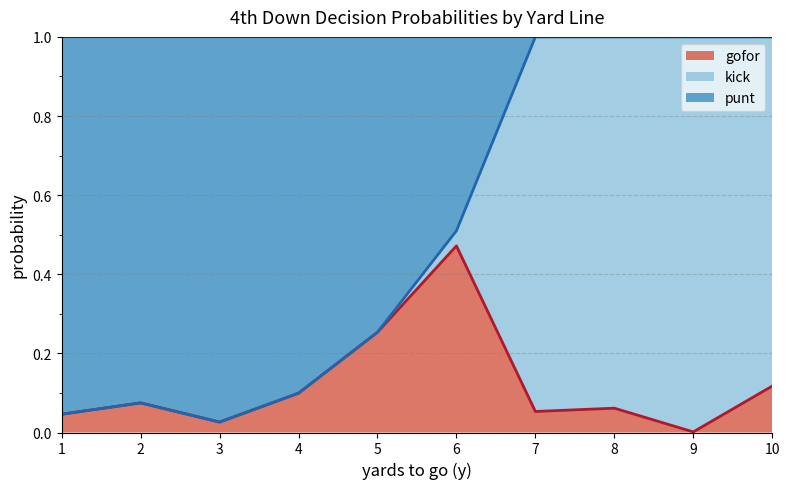

Which category has the lowest value in the gofor series?

9